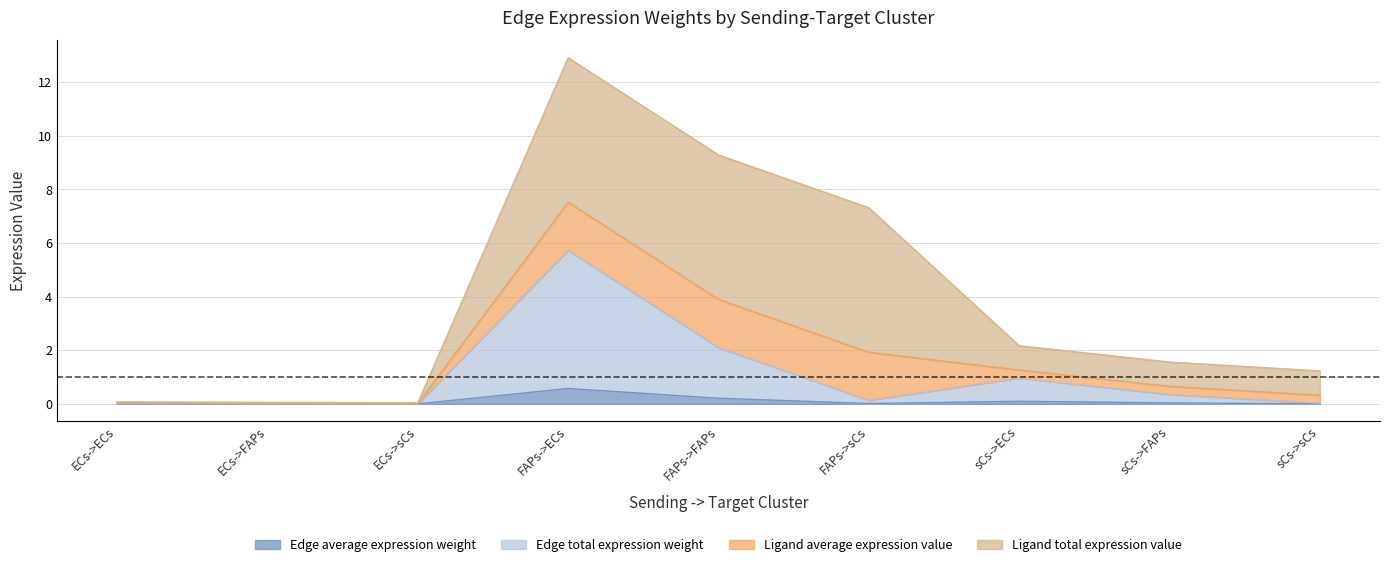

The Edge average expression weight series shows 0.0 at FAPs->sCs. True or false?

True